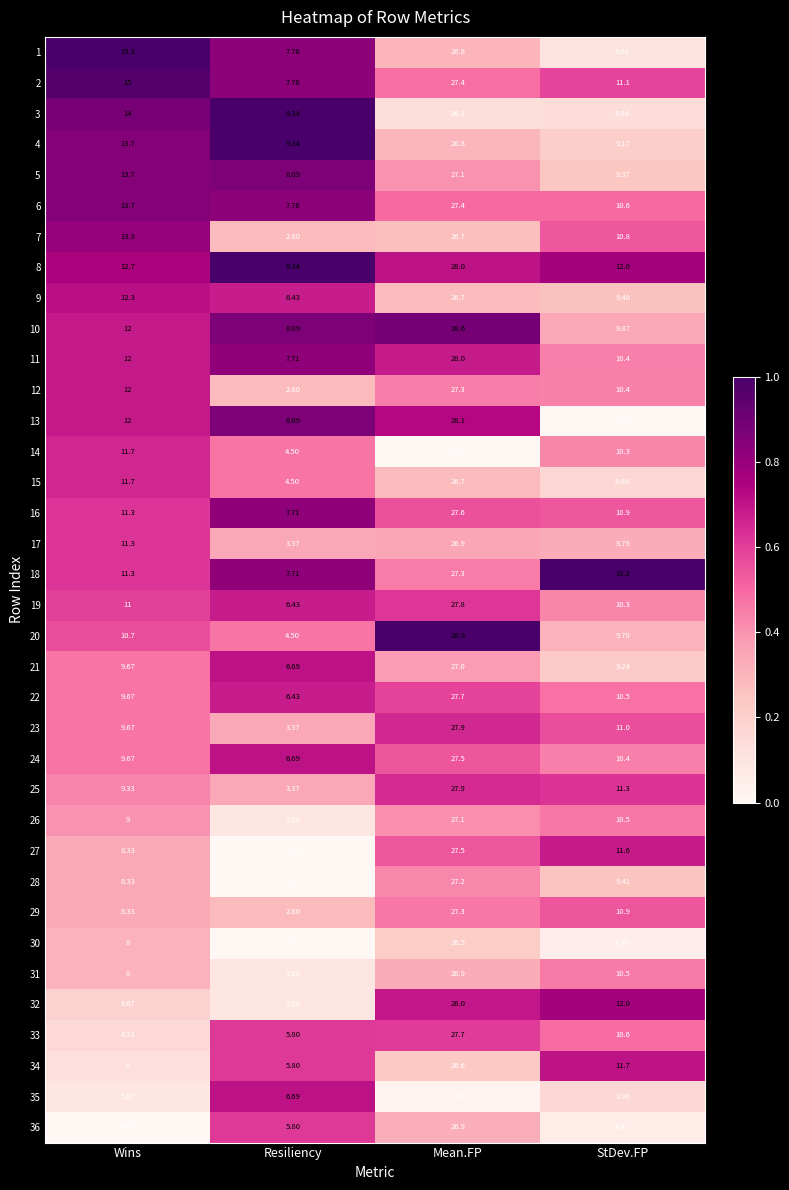

Rank the categories by 21 value from lowest to highest.

Resiliency, StDev.FP, Wins, Mean.FP